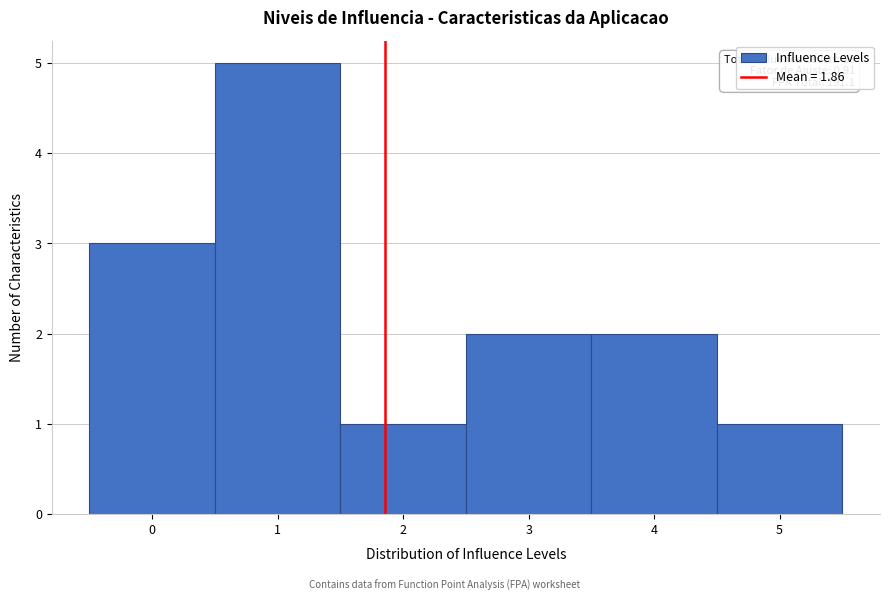

Over which range of the x-axis is the bar tallest?

0.5 to 1.5